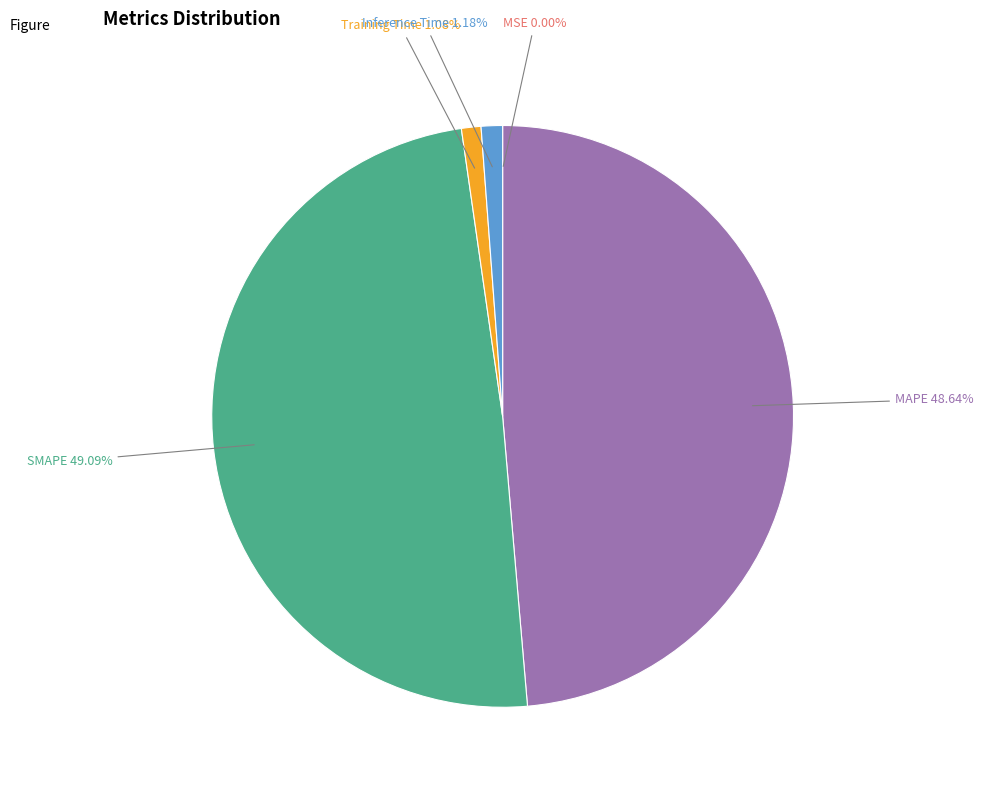

What percentage is NOT represented by Inference Time?

98.8%